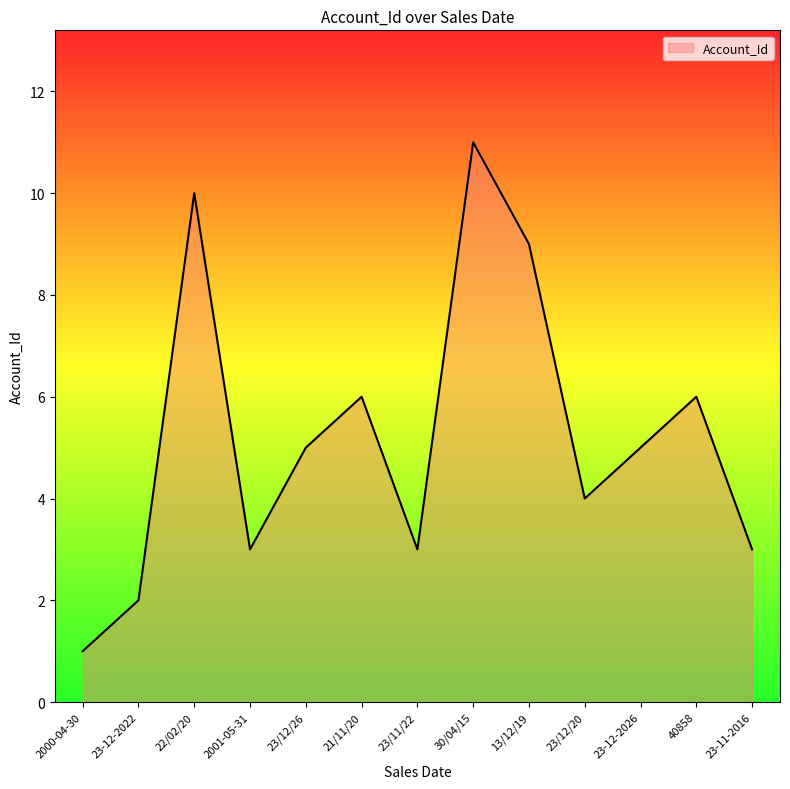

Read the value at 30/04/15, to the nearest 10.

10